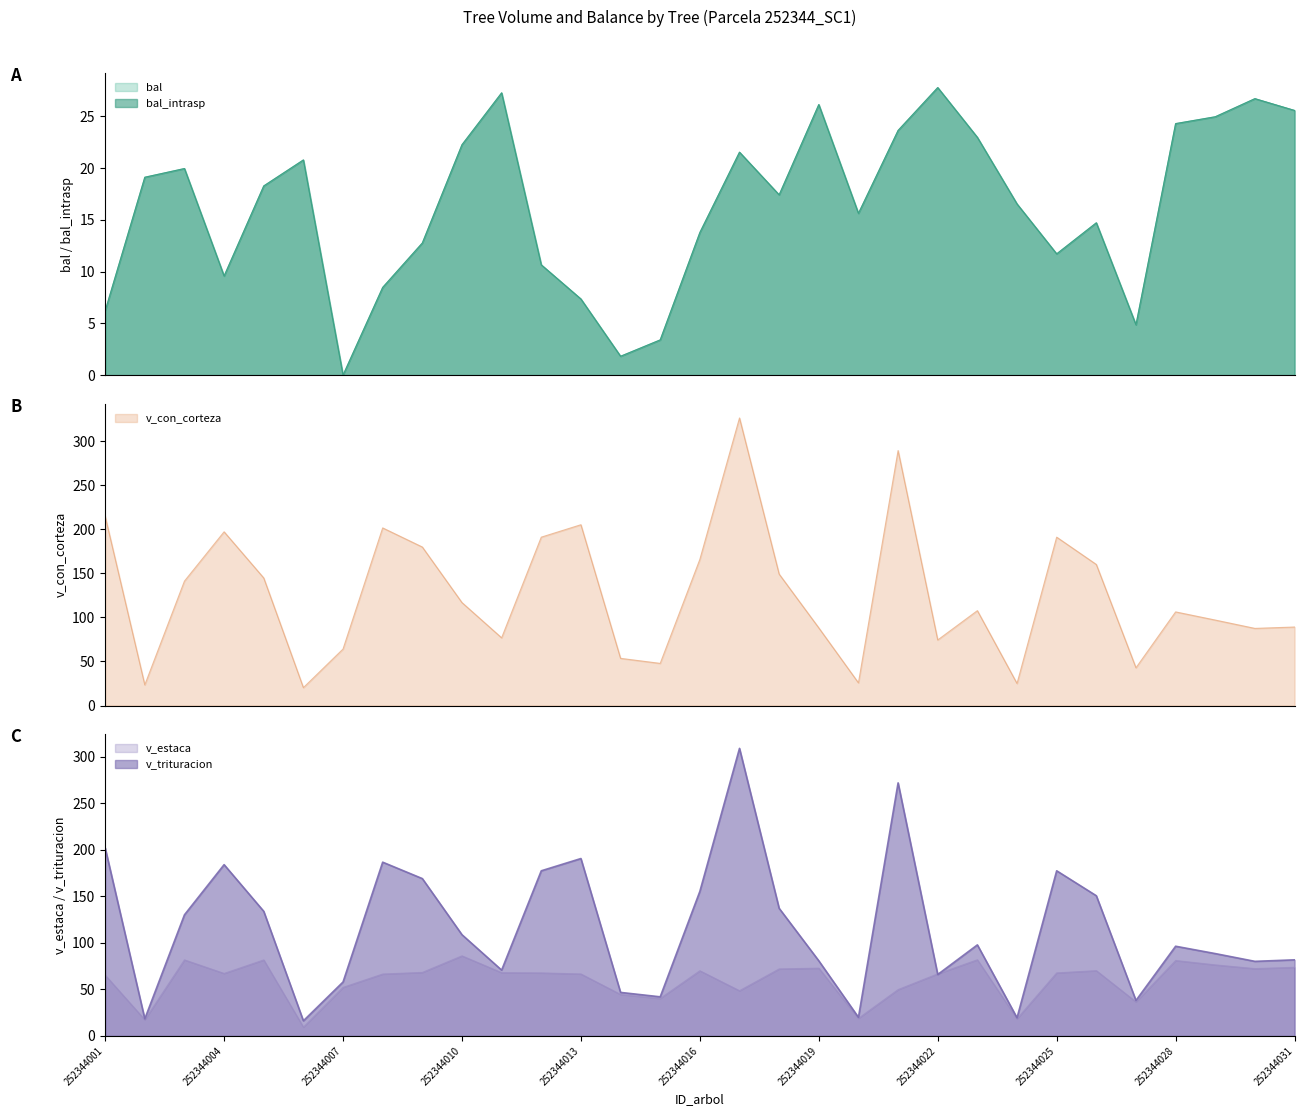

Reading left to right, transcribe all the data shown in this chart.

bal: 6.2	19.1	19.9	9.6	18.3	20.8	0.0	8.5	12.8	22.2	27.3	10.7	7.3	1.8	3.4	13.8	21.5	17.4	26.1	15.6	23.6	27.8	23.0	16.5	11.7	14.7	4.9	24.3	24.9	26.7	25.6
bal_intrasp: 6.2	19.1	19.9	9.6	18.3	20.8	0.0	8.5	12.8	22.2	27.3	10.7	7.3	1.8	3.4	13.8	21.5	17.4	26.1	15.6	23.6	27.8	23.0	16.5	11.7	14.7	4.9	24.3	24.9	26.7	25.6
v_con_corteza: 214.7	23.4	141.1	197.1	144.7	20.3	64.1	201.5	179.8	116.8	76.8	191.0	205.1	53.5	47.8	165.7	326.2	149.1	88.1	25.7	289.2	74.3	107.6	25.0	191.0	160.0	42.8	106.2	96.9	87.5	89.0
v_estaca: 65.3	17.4	81.7	67.1	81.6	9.5	52.2	66.5	68.2	86.0	68.0	67.7	66.6	44.6	40.2	70.0	48.6	72.0	72.8	18.9	49.8	66.7	81.8	18.4	67.7	70.1	36.6	81.0	76.3	72.3	73.7
v_trituracion: 202.1	18.4	130.1	184.0	133.8	16.2	57.9	186.6	169.0	108.7	70.7	177.4	190.5	46.7	42.0	155.3	308.9	137.1	80.7	20.0	271.8	66.0	97.8	19.5	177.4	150.6	38.1	96.3	88.4	80.1	81.7